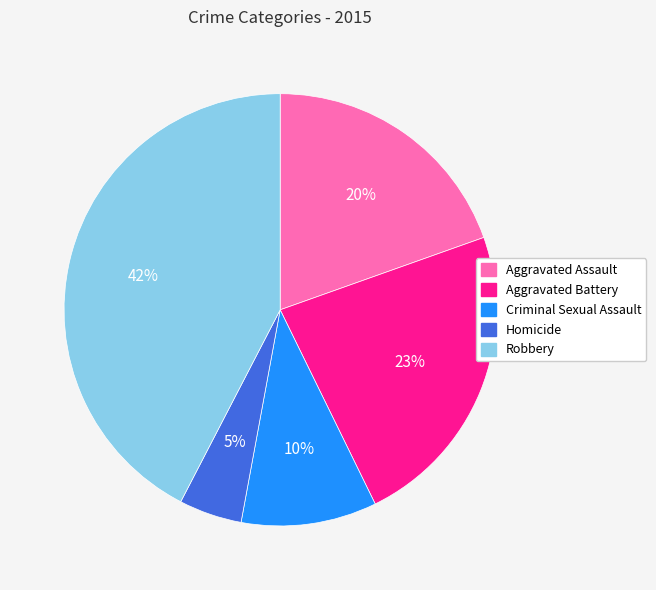

True or false: Aggravated Assault accounts for 20% of the total.

True